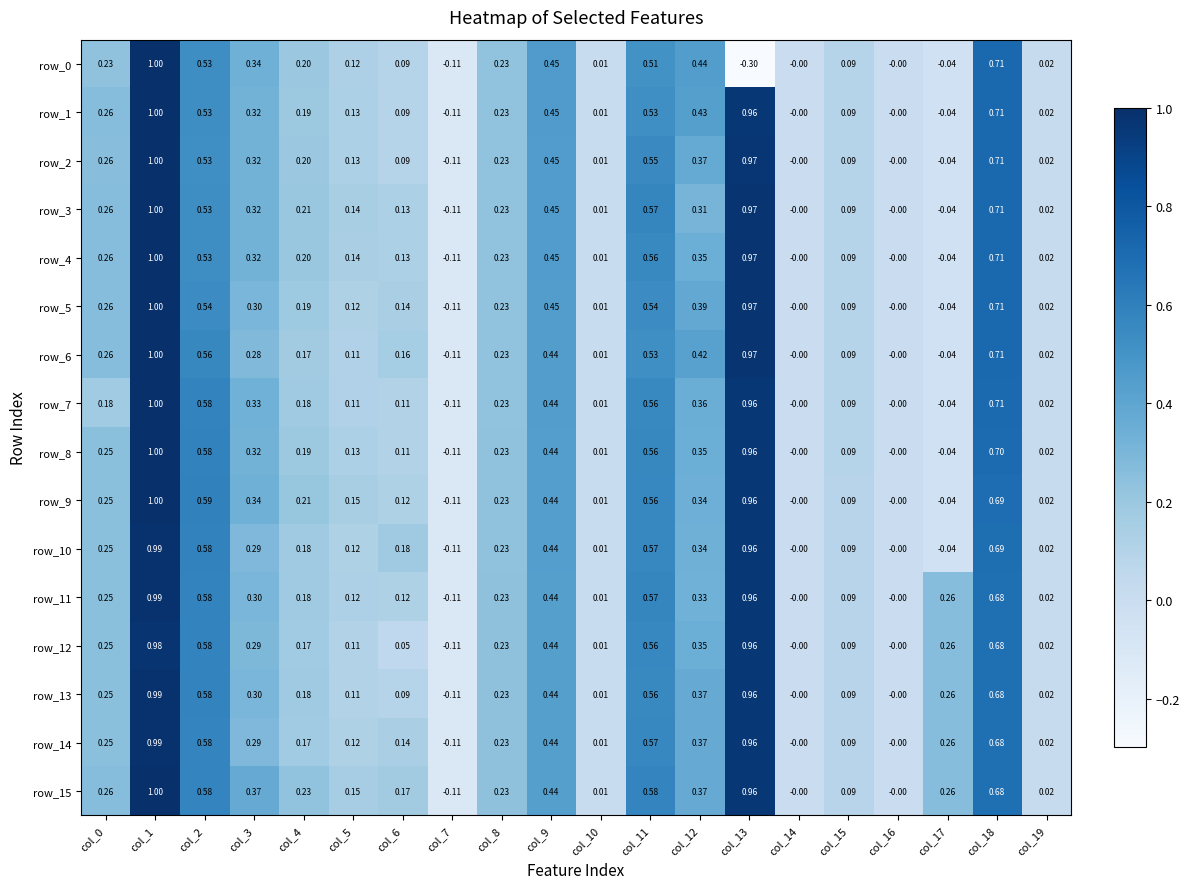

Count the number of data series in this chart.

16